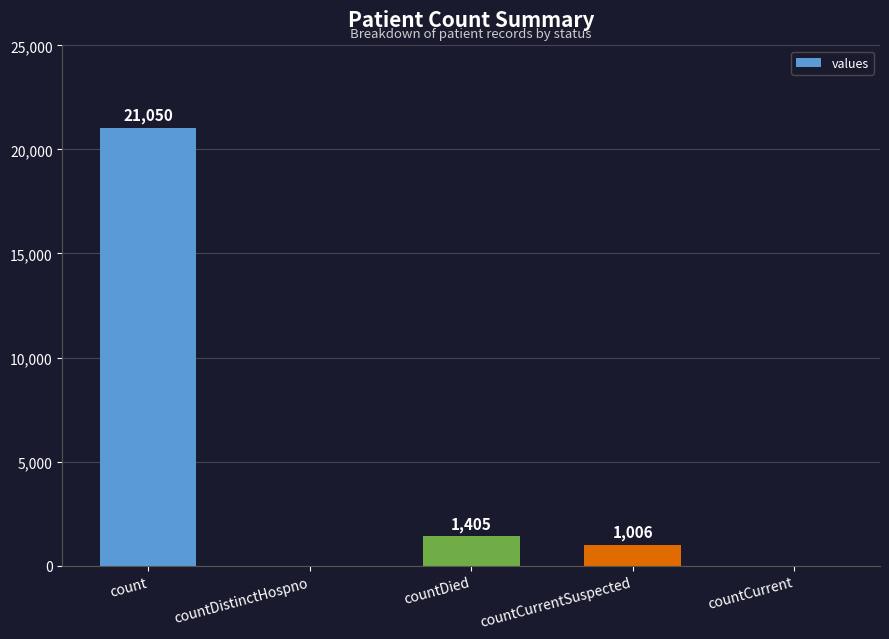

Reading left to right, list all the values displayed in this chart.

21050	0	1405	1006	0